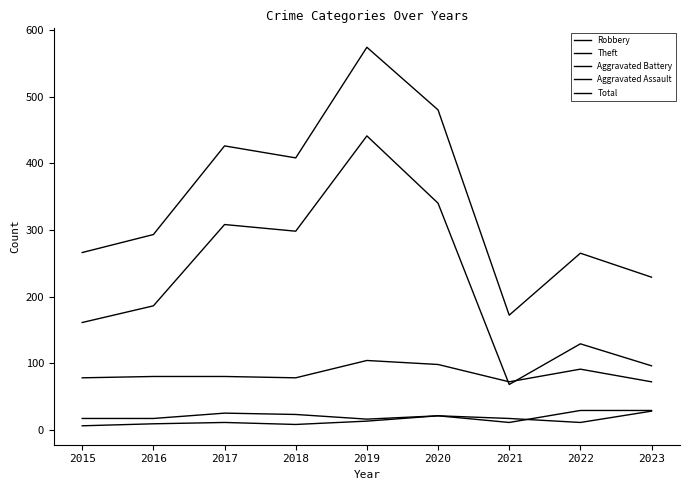

Which series has the largest range (max minus min)?

Total